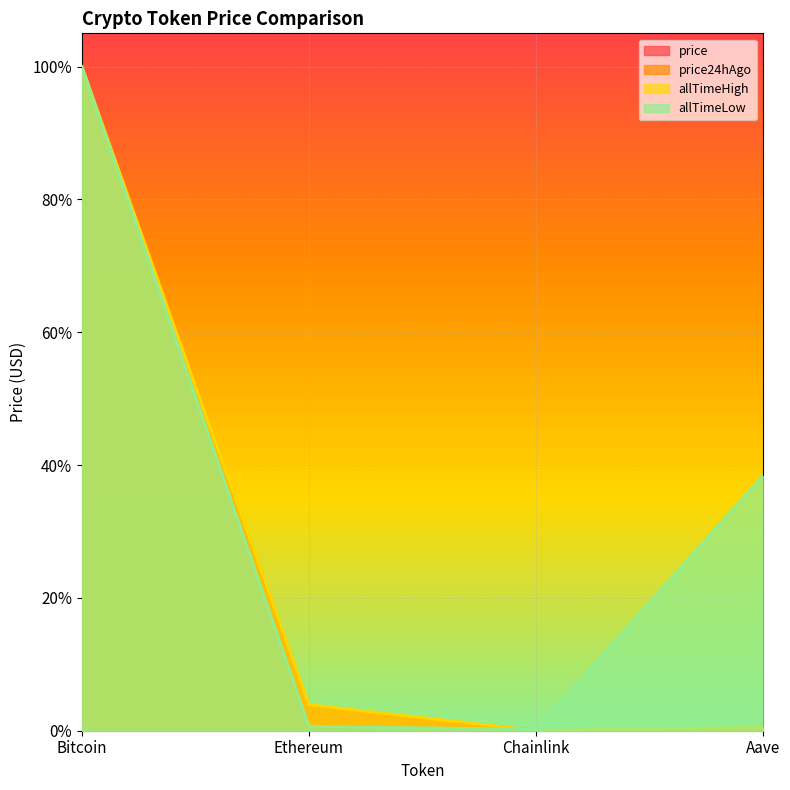

The value of allTimeHigh at Ethereum is 0.0. True or false?

False